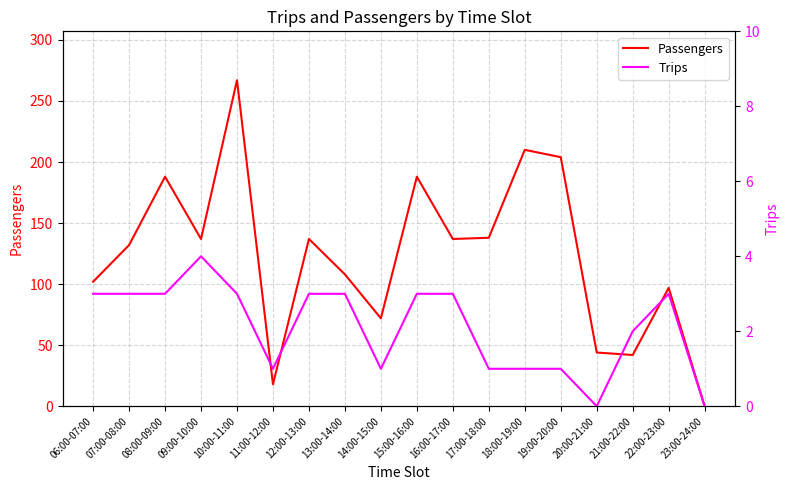

How many lines are shown in the chart?

2